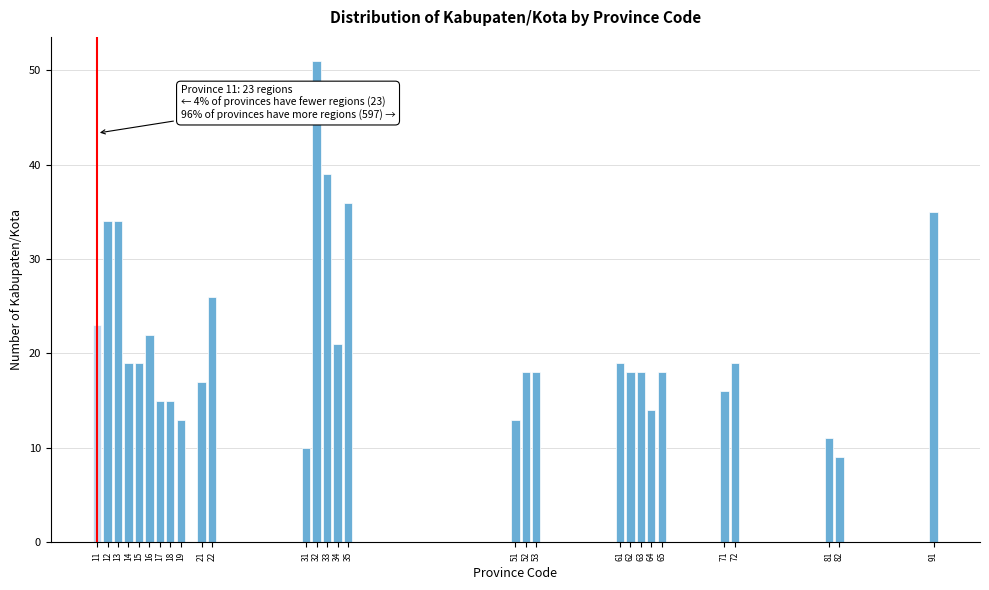

Reading right to left, transcribe all the data shown in this chart.

91=35	82=9	81=11	72=19	71=16	65=18	64=14	63=18	62=18	61=19	53=18	52=18	51=13	35=36	34=21	33=39	32=51	31=10	22=26	21=17	19=13	18=15	17=15	16=22	15=19	14=19	13=34	12=34	11=23